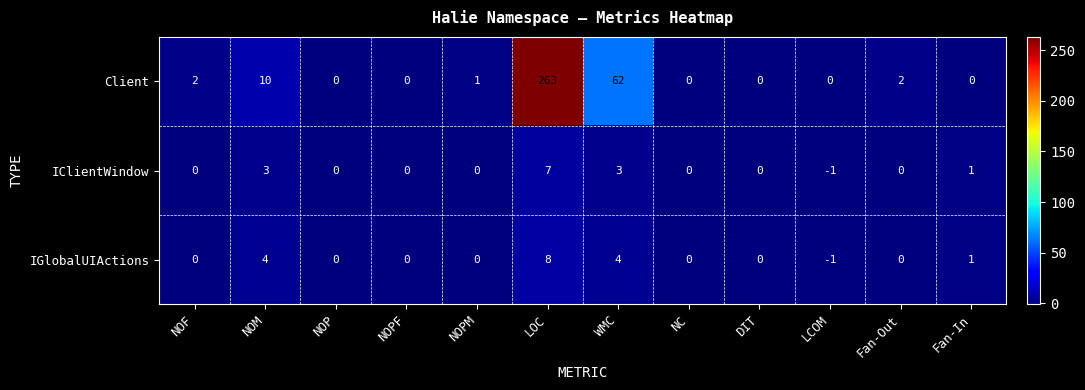

What is the spread (max minus min) of values at WMC?

59